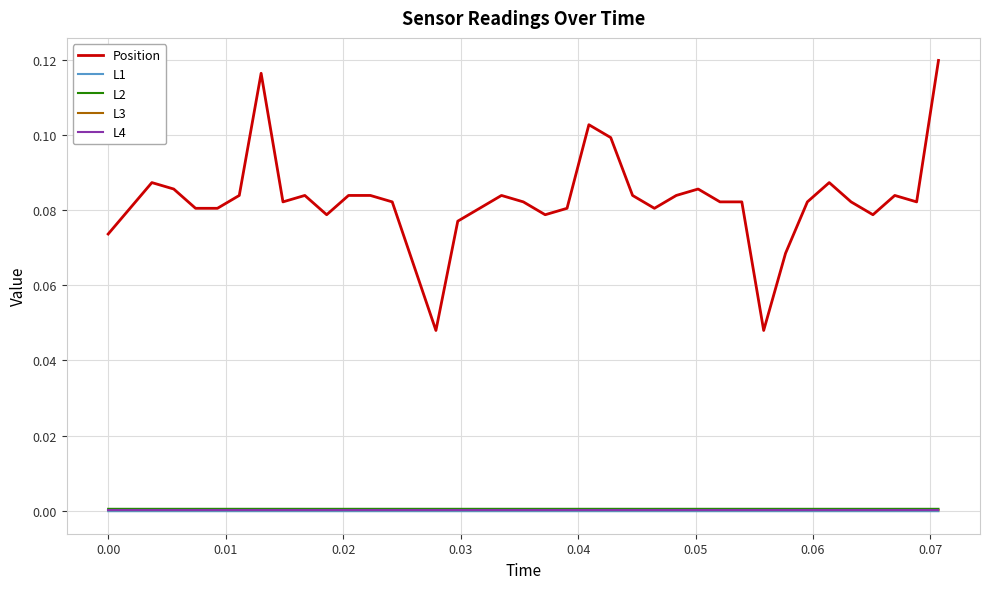

What are all the series names shown in the legend?

Position, L1, L2, L3, L4